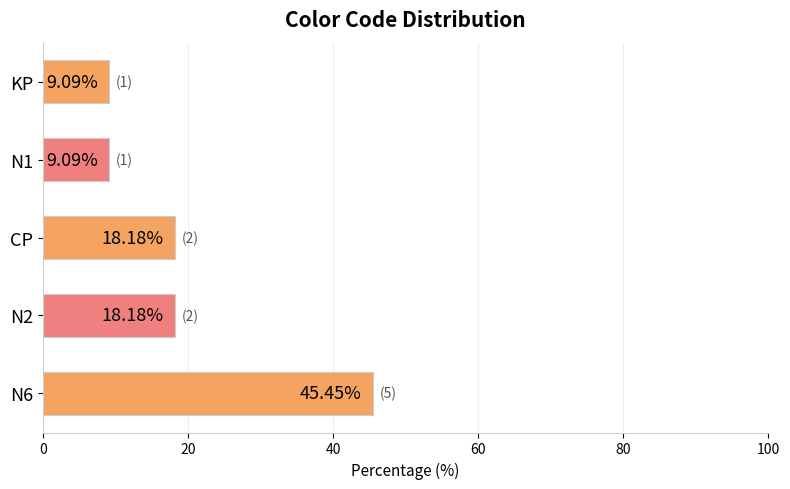

Does the chart contain stacked bars?

No